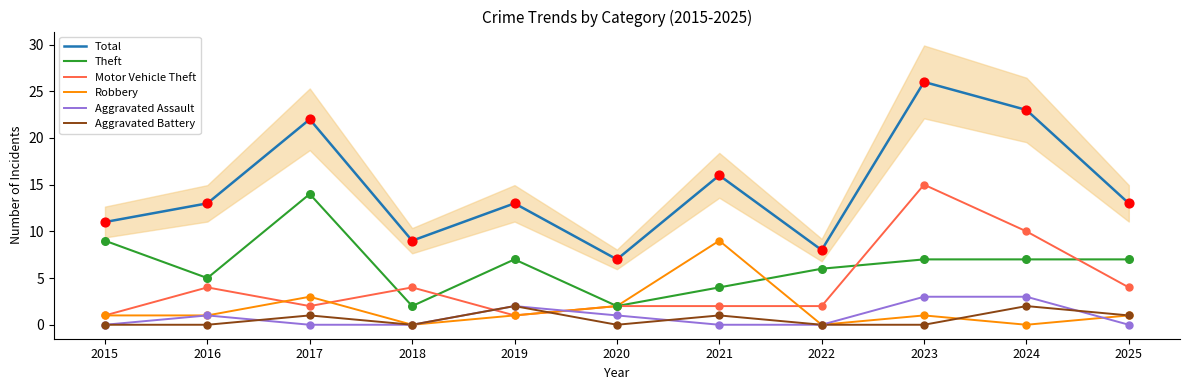

What is the total value across all series at 2019?

26